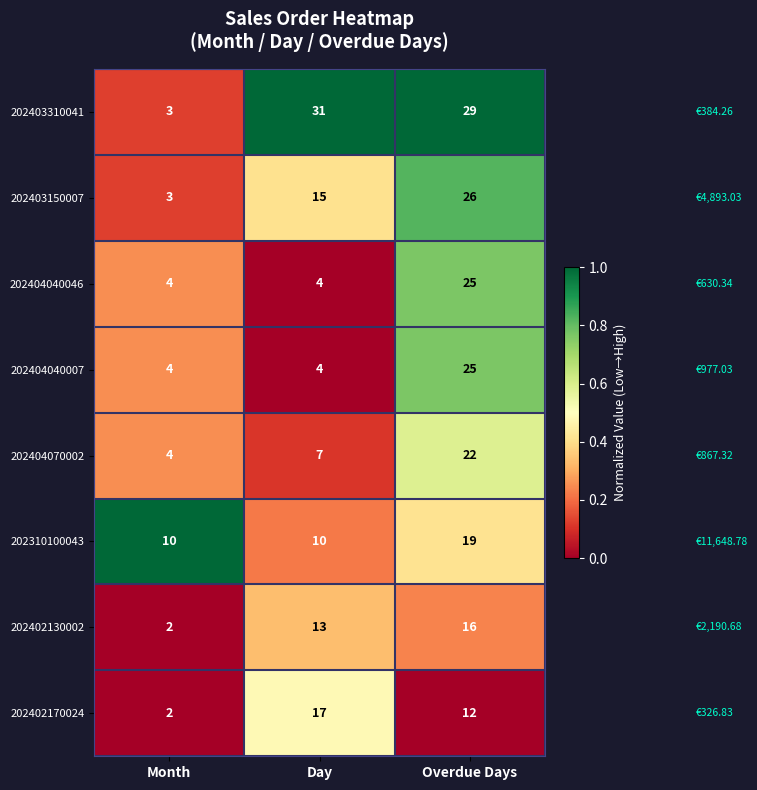

At which category does the chart reach its peak across all series?

Day